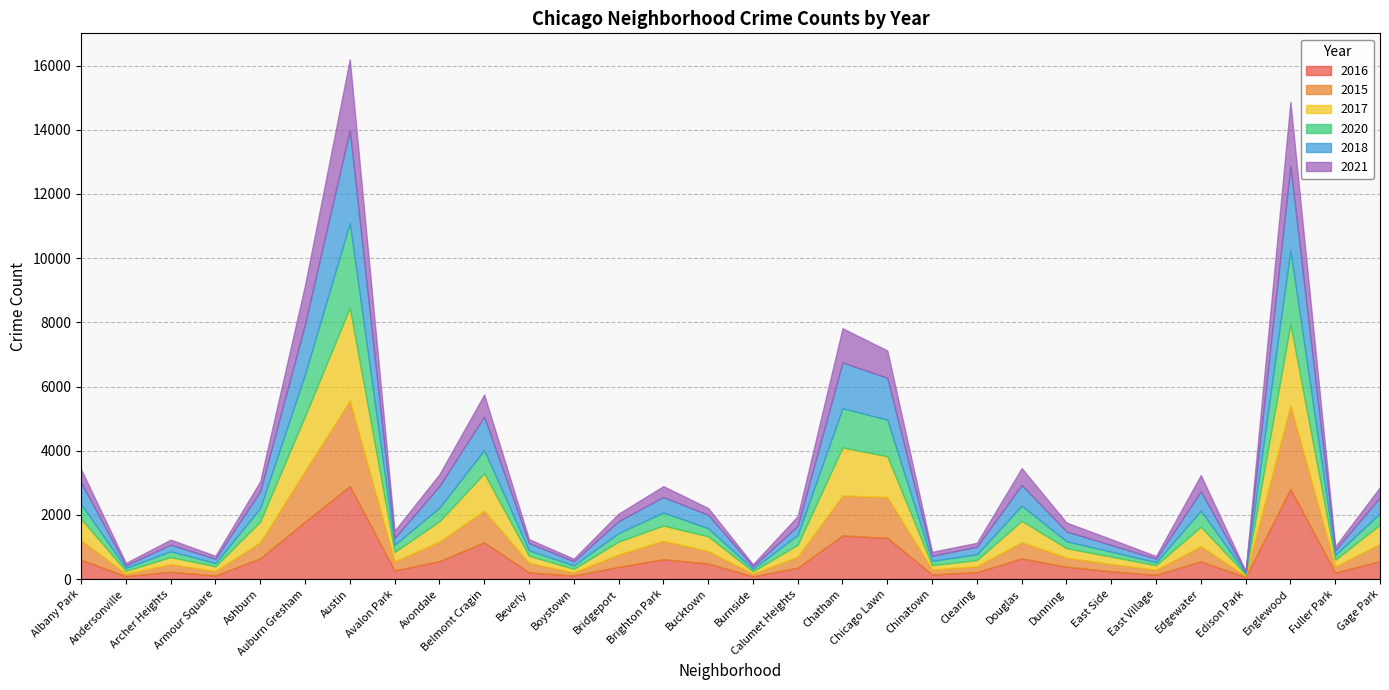

Does the chart display data point markers on the line(s)?

No